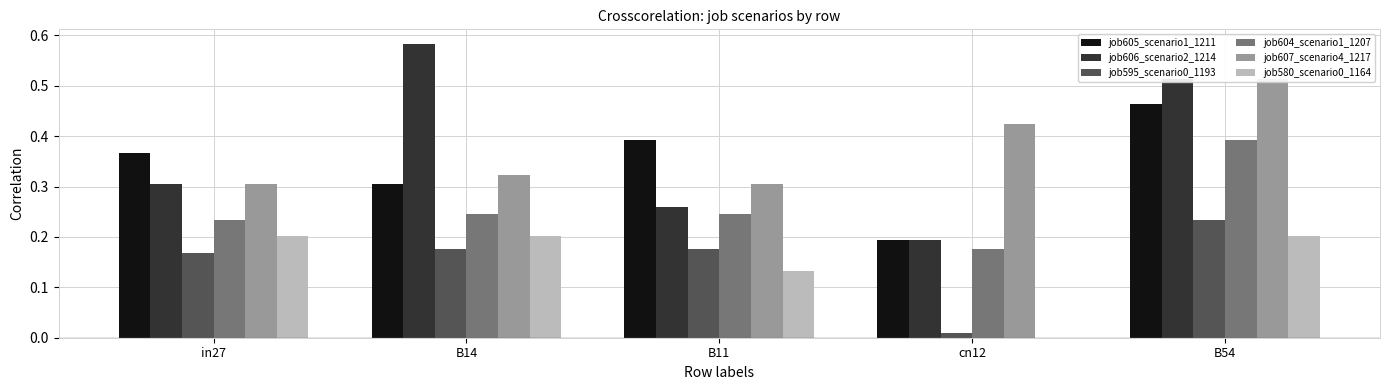

What is the difference between the maximum and second lowest values in the job606_scenario2_1214 series?

0.3